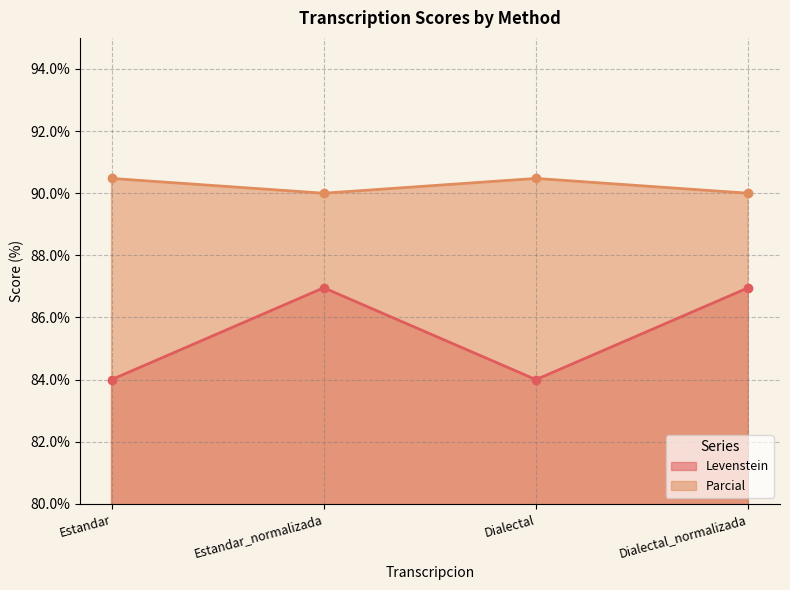

How many interior local peaks does the Parcial series have?

1